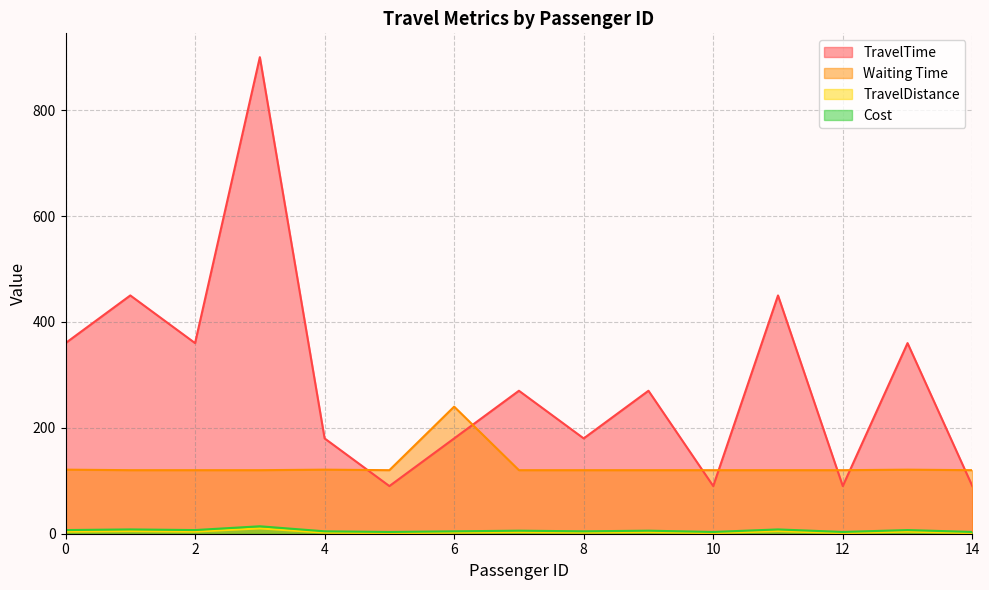

Is it true that Cost equals 1.5 at 10?

False